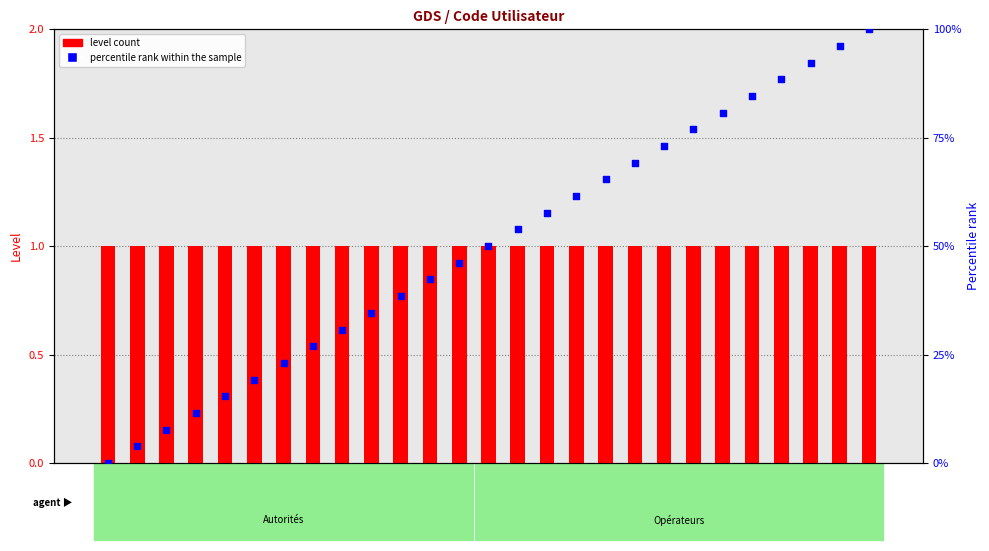

Which series has the largest total across all categories?

percentile rank within the sample